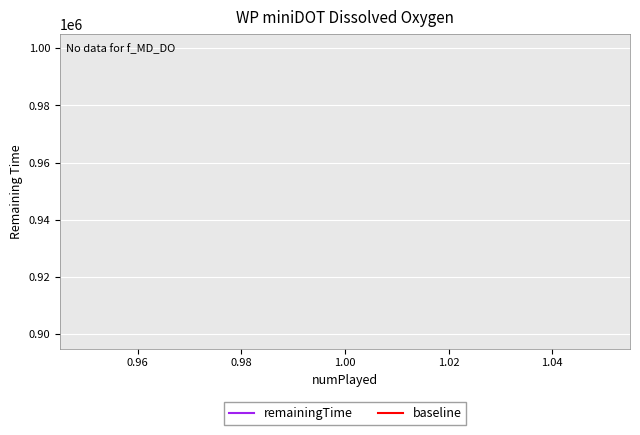

True or false: baseline has more than 1 interior local peaks.

False